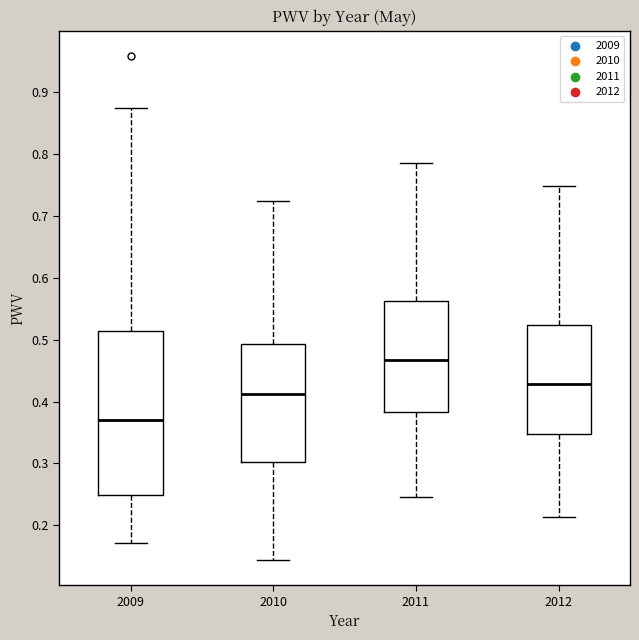

Reading left to right, read every box against the y-axis: the position of its median line, the range the box covers, and the ends of its whiskers. The values are not printed on the chart, so give them approximately, as read against the axis.

2009: median 0.37, box 0.25 to 0.51, whiskers 0.17 to 0.87
2010: median 0.41, box 0.30 to 0.49, whiskers 0.14 to 0.72
2011: median 0.47, box 0.38 to 0.56, whiskers 0.25 to 0.79
2012: median 0.43, box 0.35 to 0.52, whiskers 0.21 to 0.75